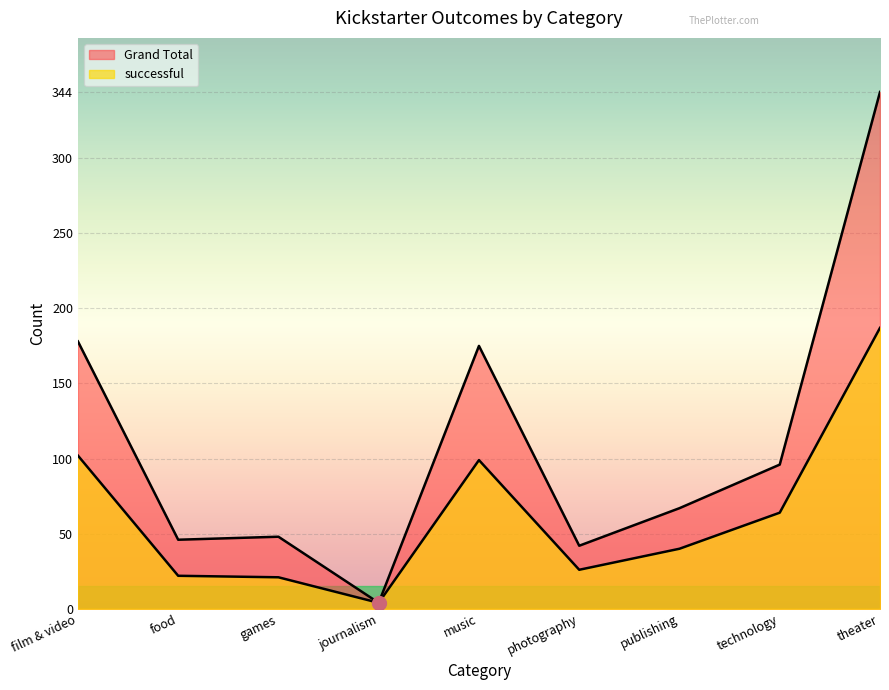

What is the sum of all Grand Total values?

1000